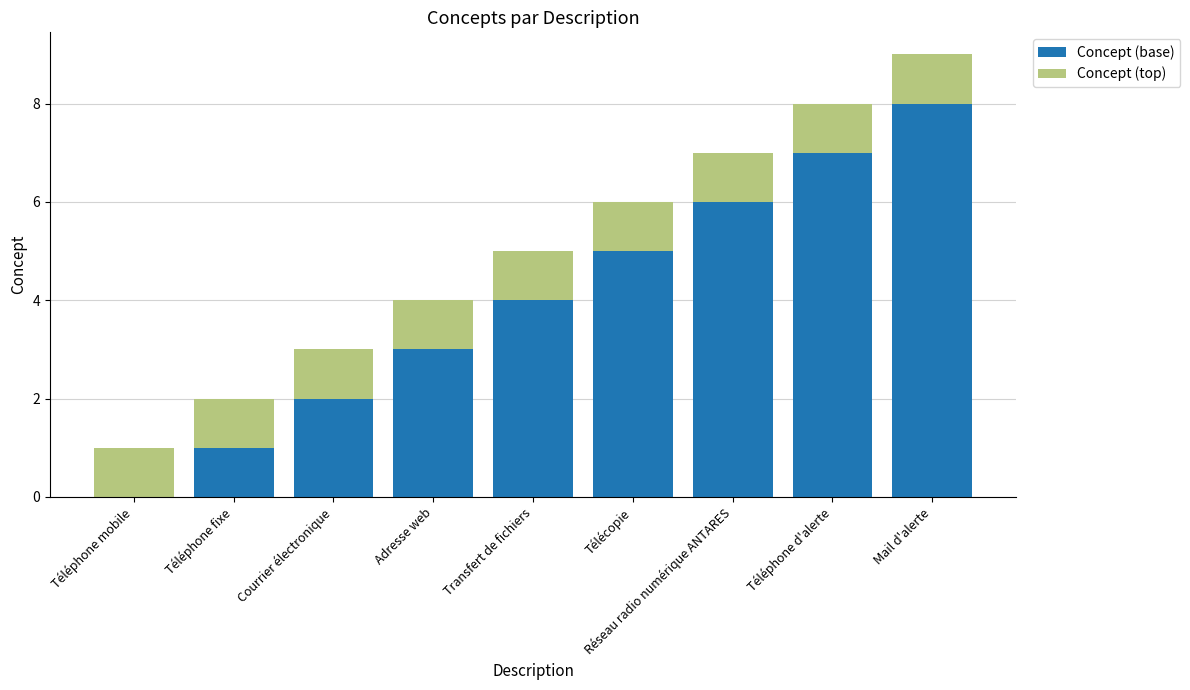

What is the maximum value for Concept (base)?

8